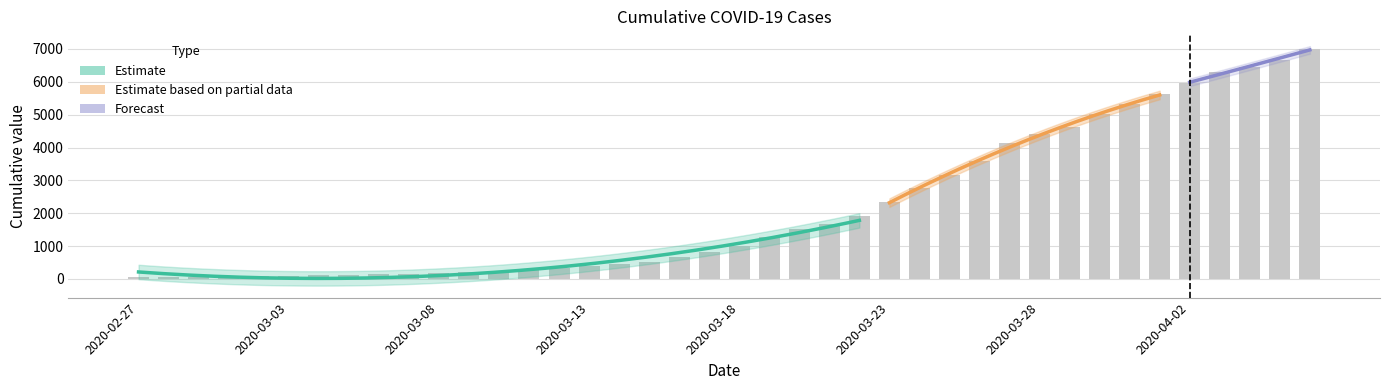

What is the maximum value shown in the chart?

7003